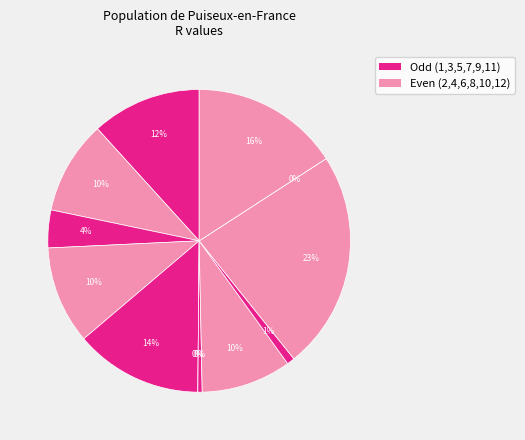

Is there any slice that represents more than half of the pie?

No